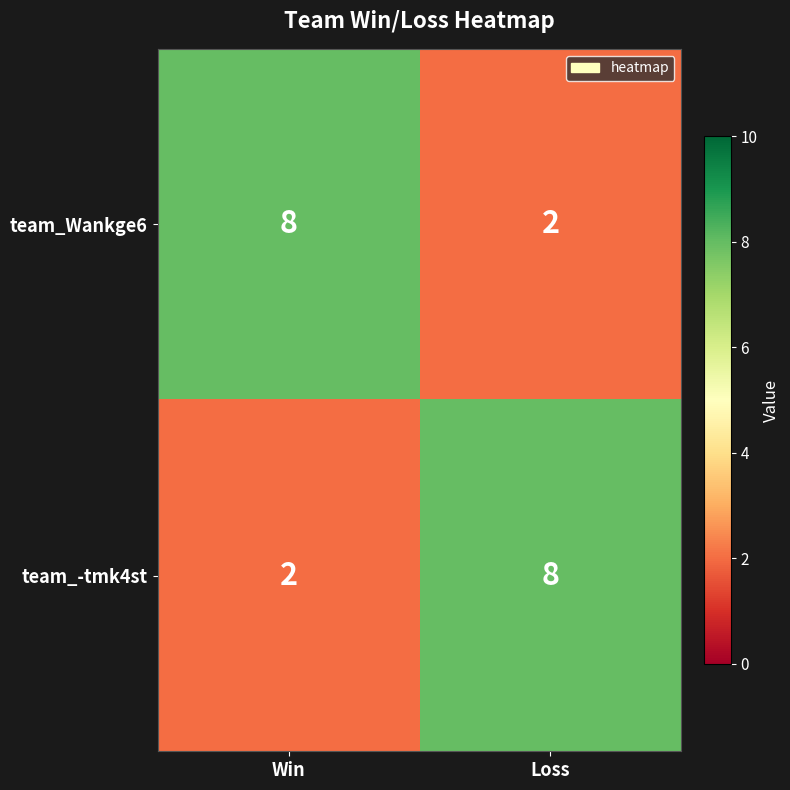

Rank the series at Loss from highest to lowest value.

team_-tmk4st, team_Wankge6